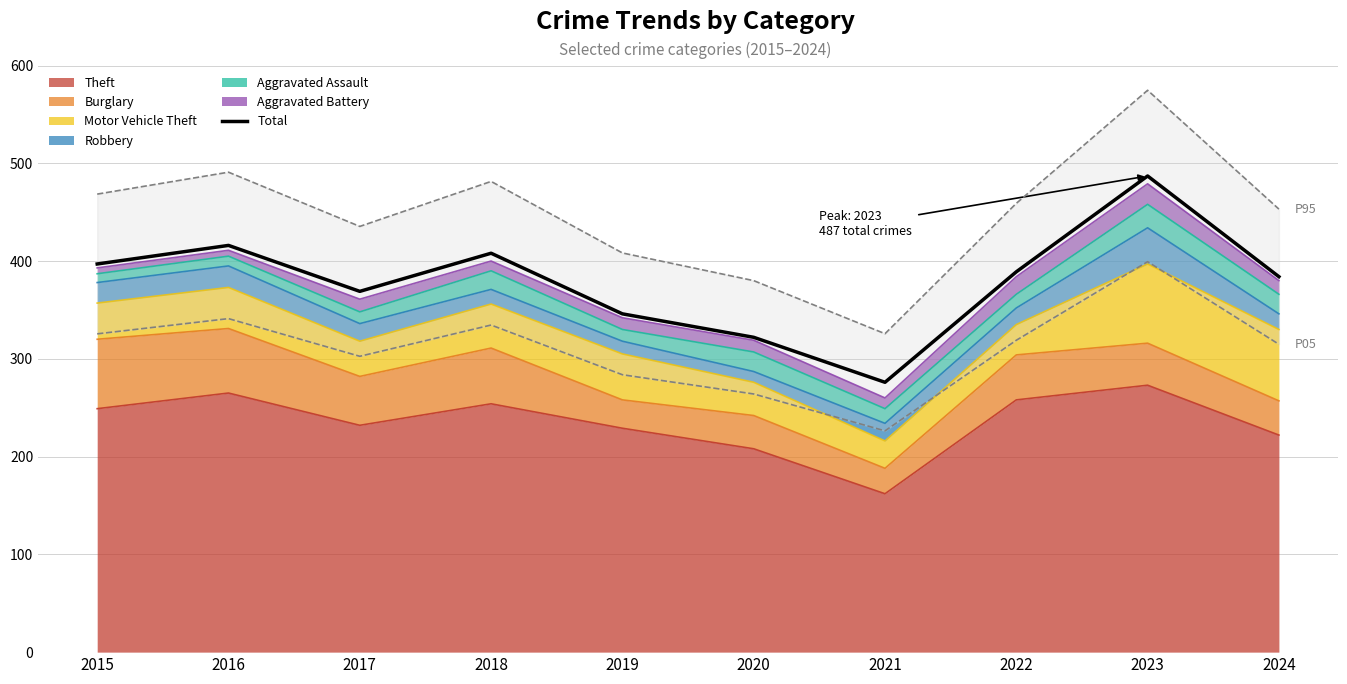

What is the ratio of the value at 2020 to the value at 2024?

0.8